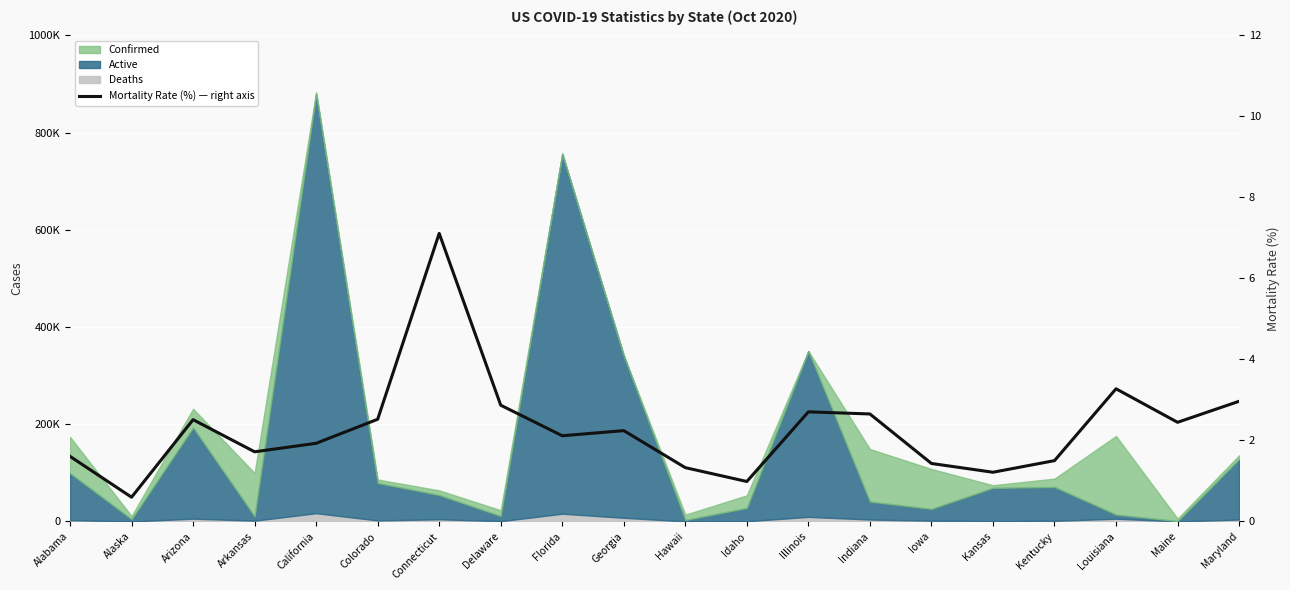

The chart shows a value of 0.3 at Alaska. True or false?

False